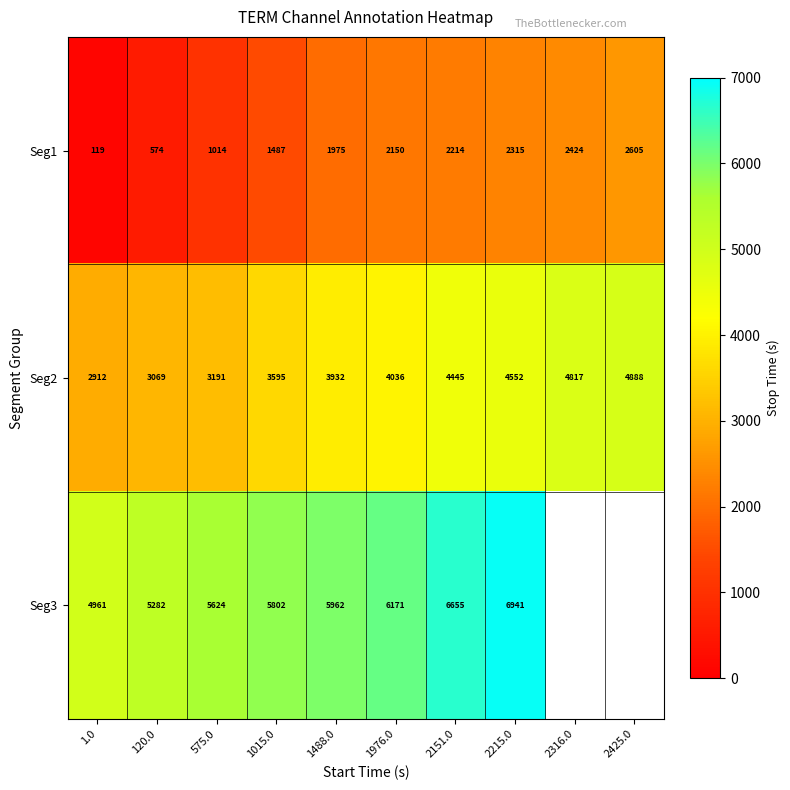

List the labels in order of Seg2 value, smallest first.

1.0, 120.0, 575.0, 1015.0, 1488.0, 1976.0, 2151.0, 2215.0, 2316.0, 2425.0